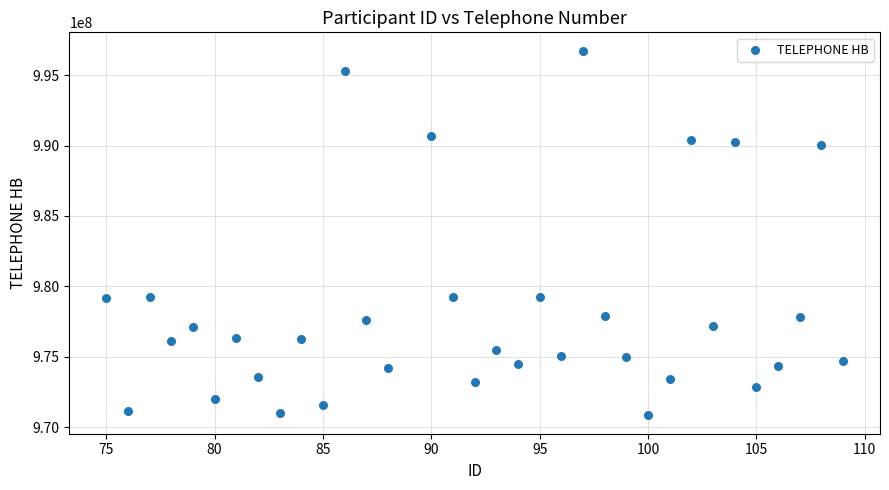

What is the range of Y values (max minus min)?

25919086